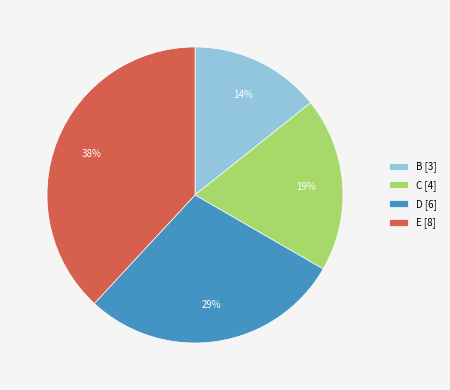

Approximately how many times larger is the value at C [4] compared to E [8]?

0.5